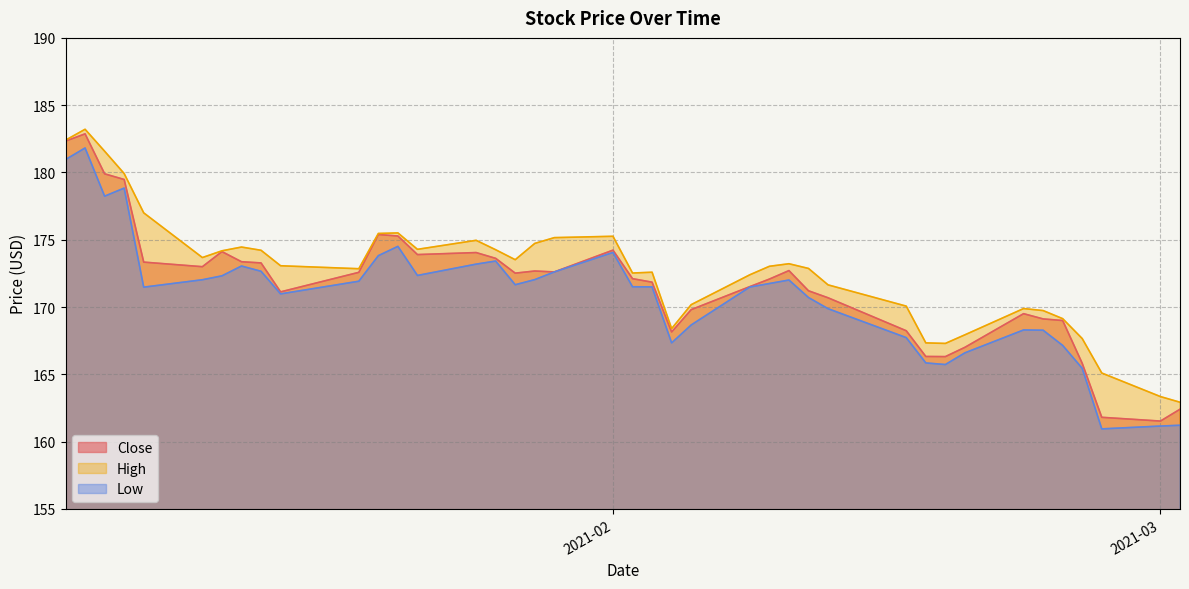

Which series has the widest spread of values?

Close